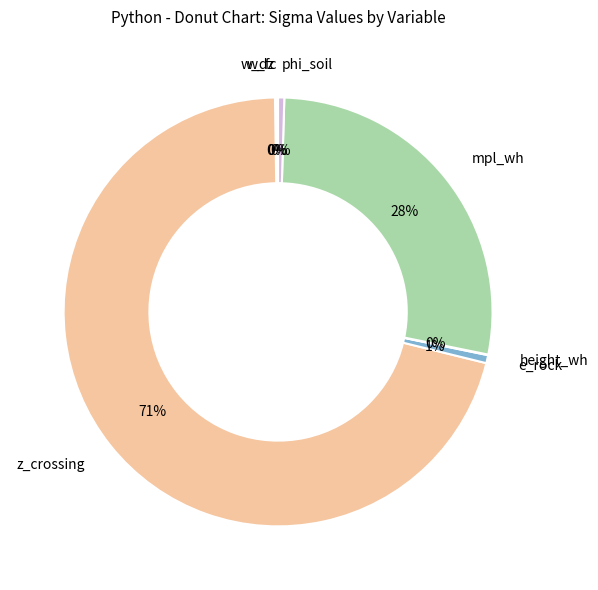

Does any single category account for the majority?

Yes